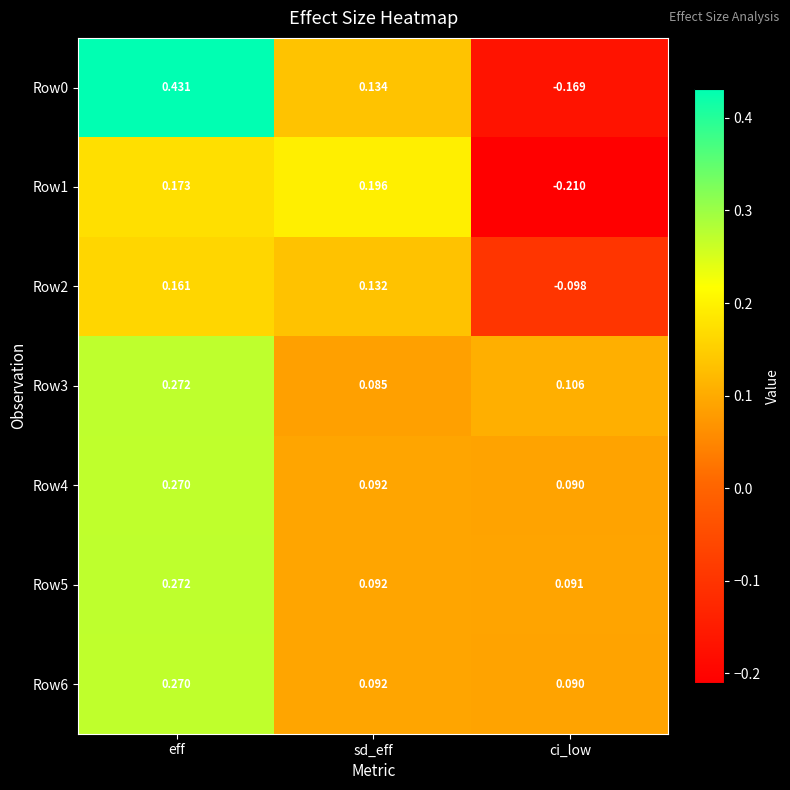

Where is Row4 nearest to the value 0?

ci_low